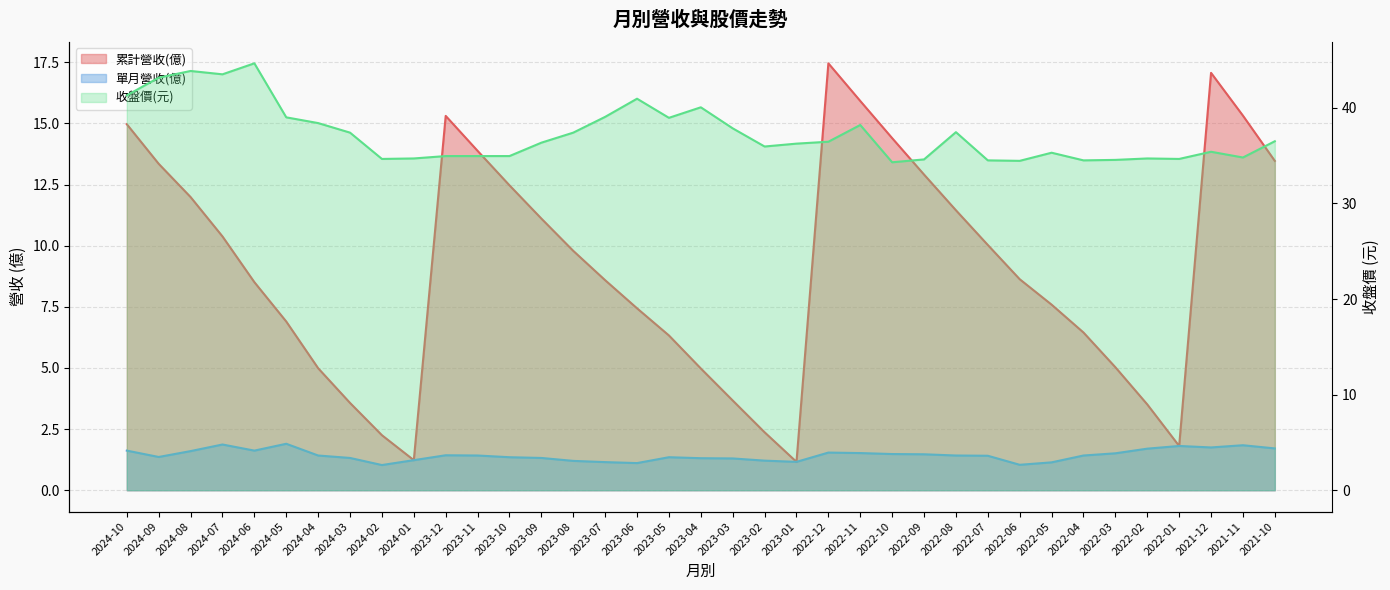

What is the total value across all series at 2024-03?

42.3